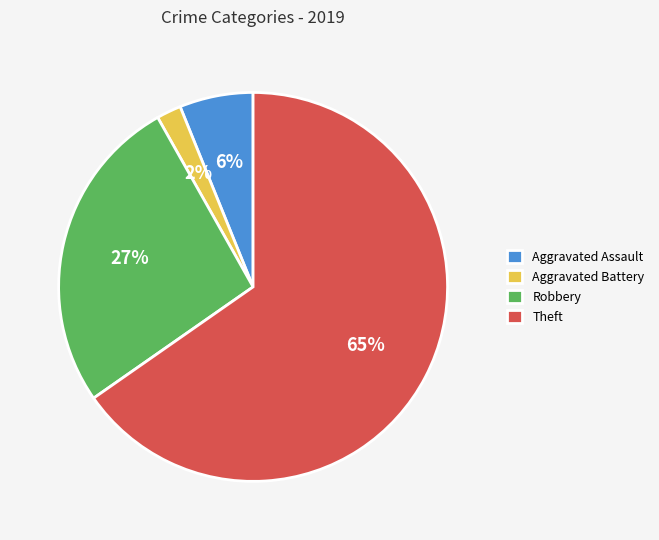

Count the number of slices in the pie.

4